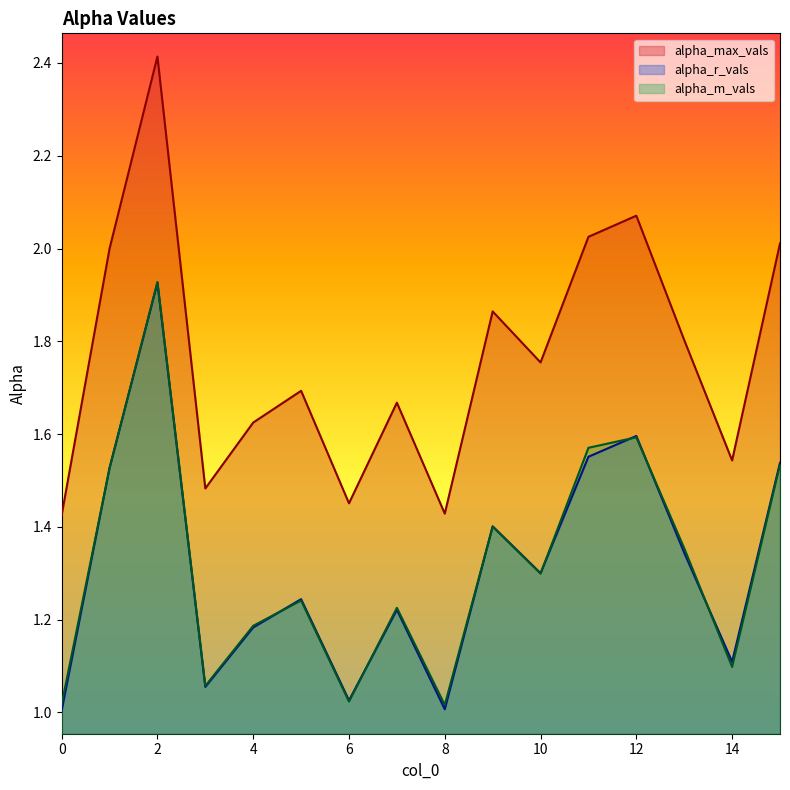

In alpha_m_vals, how many points are higher than both neighbors (excluding endpoints)?

5